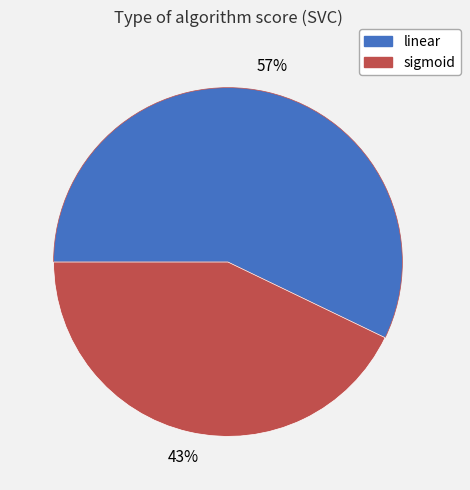

Is there any slice that represents more than half of the pie?

Yes